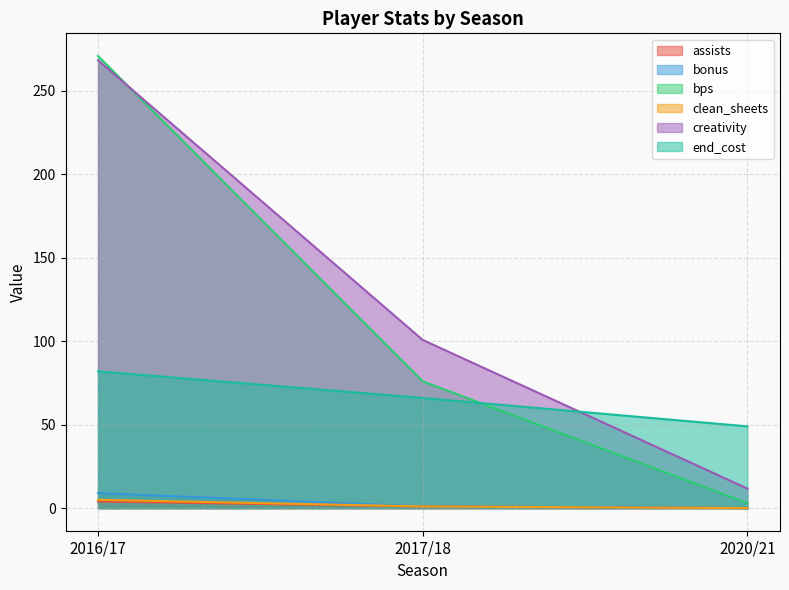

Which category has the lowest value across all series?

2020/21